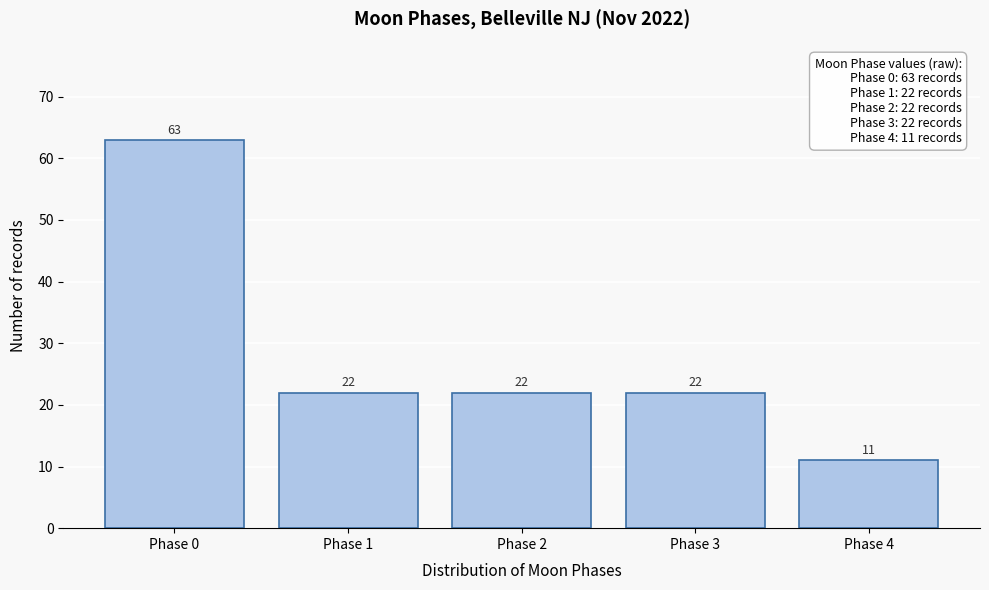

Reading left to right, what are all the values shown in this chart?

Phase 0=63	Phase 1=22	Phase 2=22	Phase 3=22	Phase 4=11